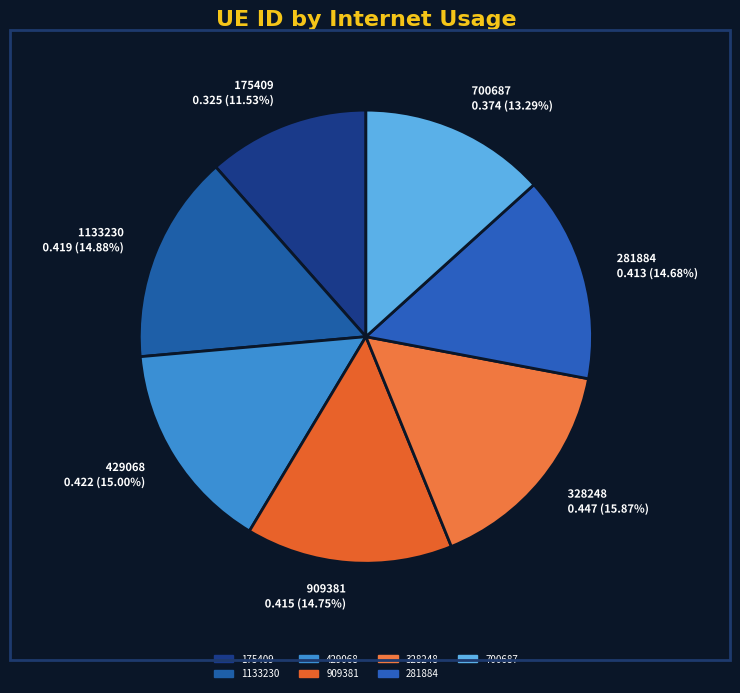

To the nearest percent, what is the difference between the 700687 and 429068 slice percentages?

2%